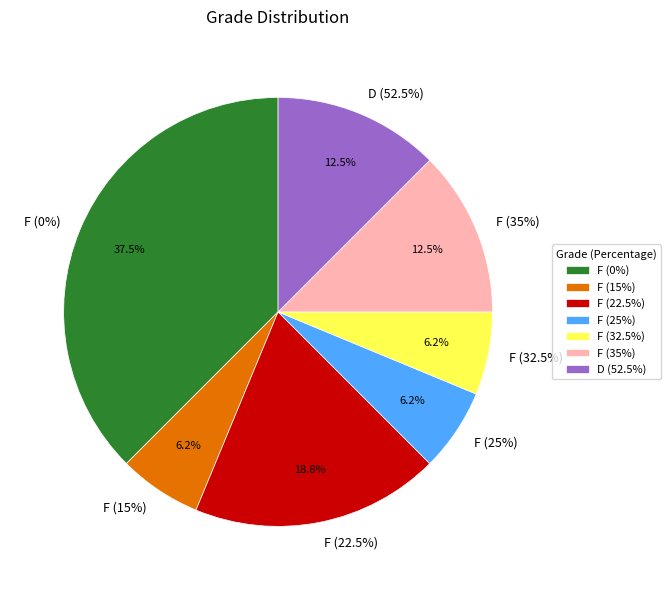

To the nearest percent, what is the difference between the F (15%) and D (52.5%) slice percentages?

6%